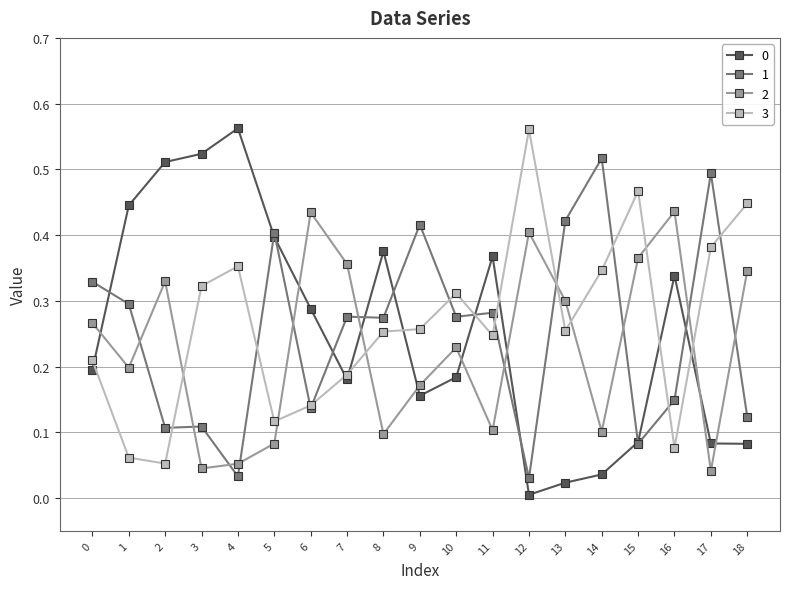

The value of 0 at 17 is 0.1. True or false?

True